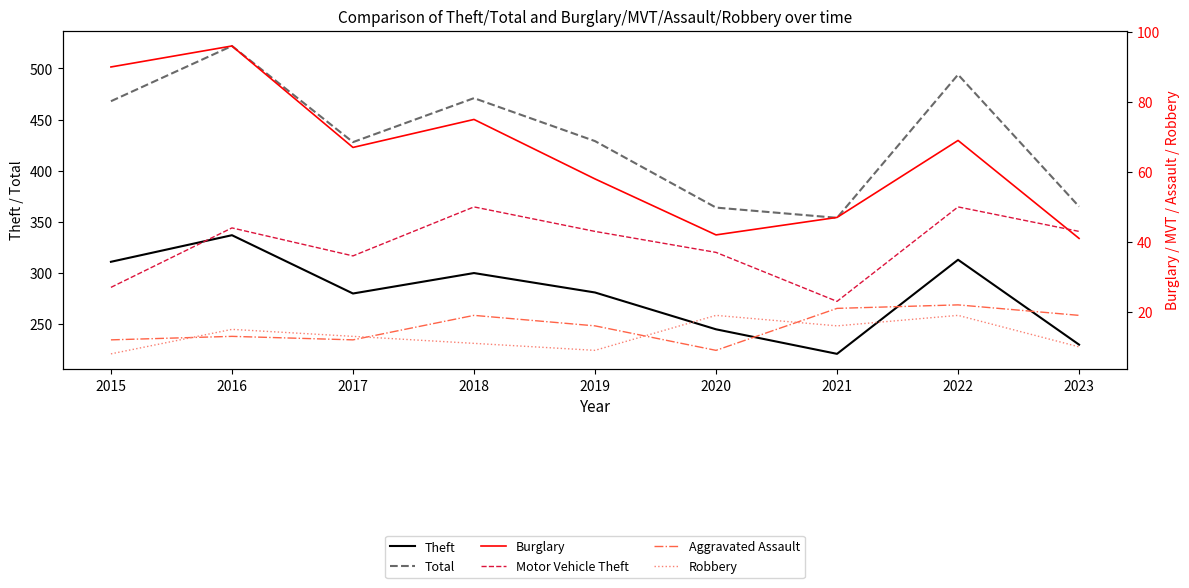

What is the difference between the second highest and second lowest values in the Burglary series?

48